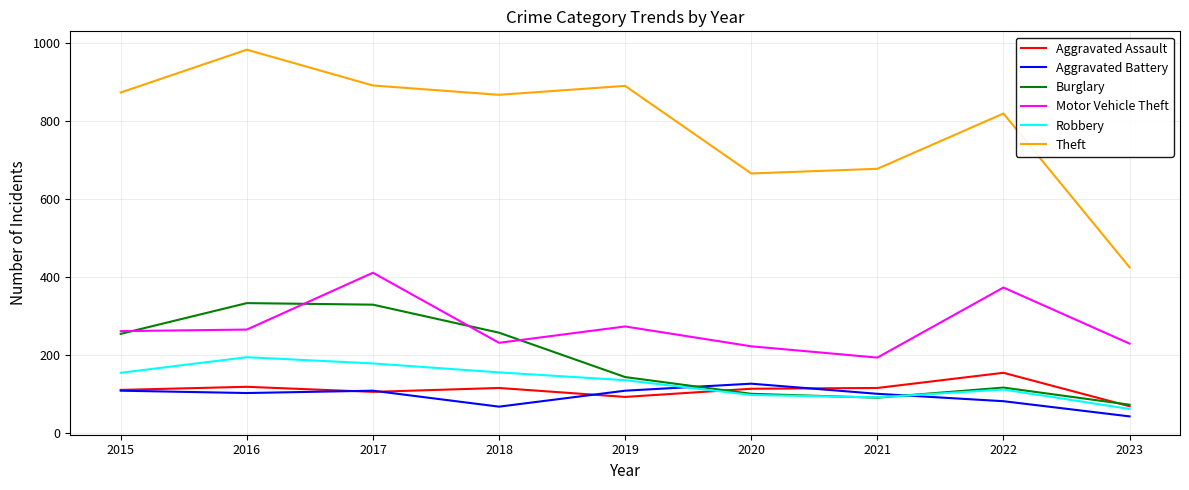

True or false: Theft and Aggravated Assault cross at least once.

False